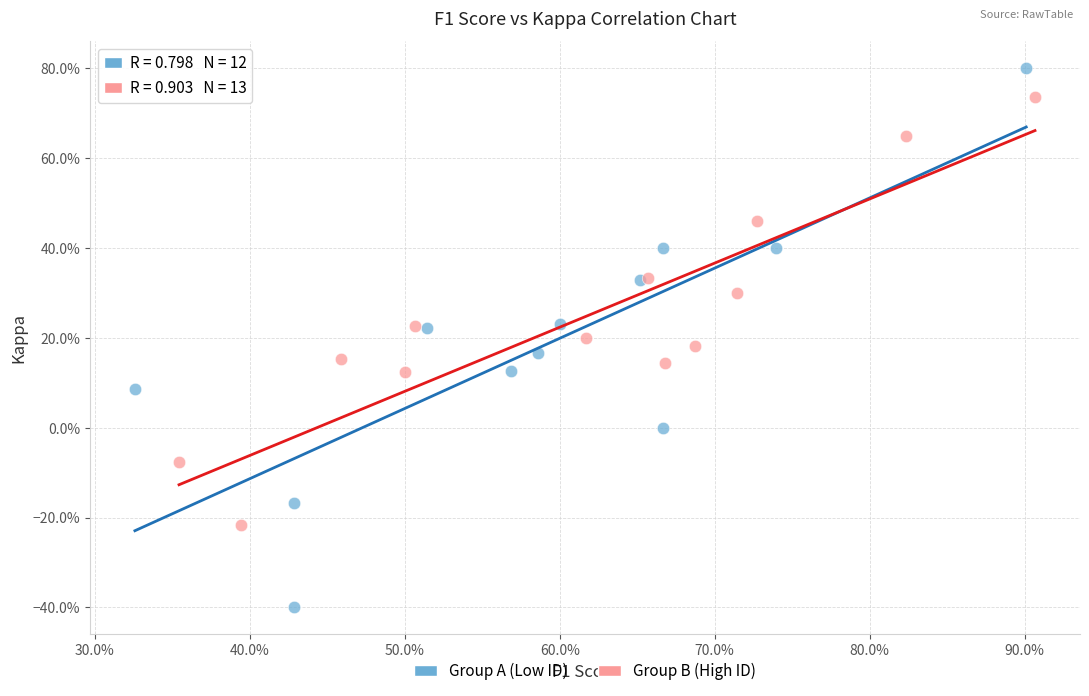

What are all the series names shown in the legend?

Group A (Low ID), Group B (High ID)